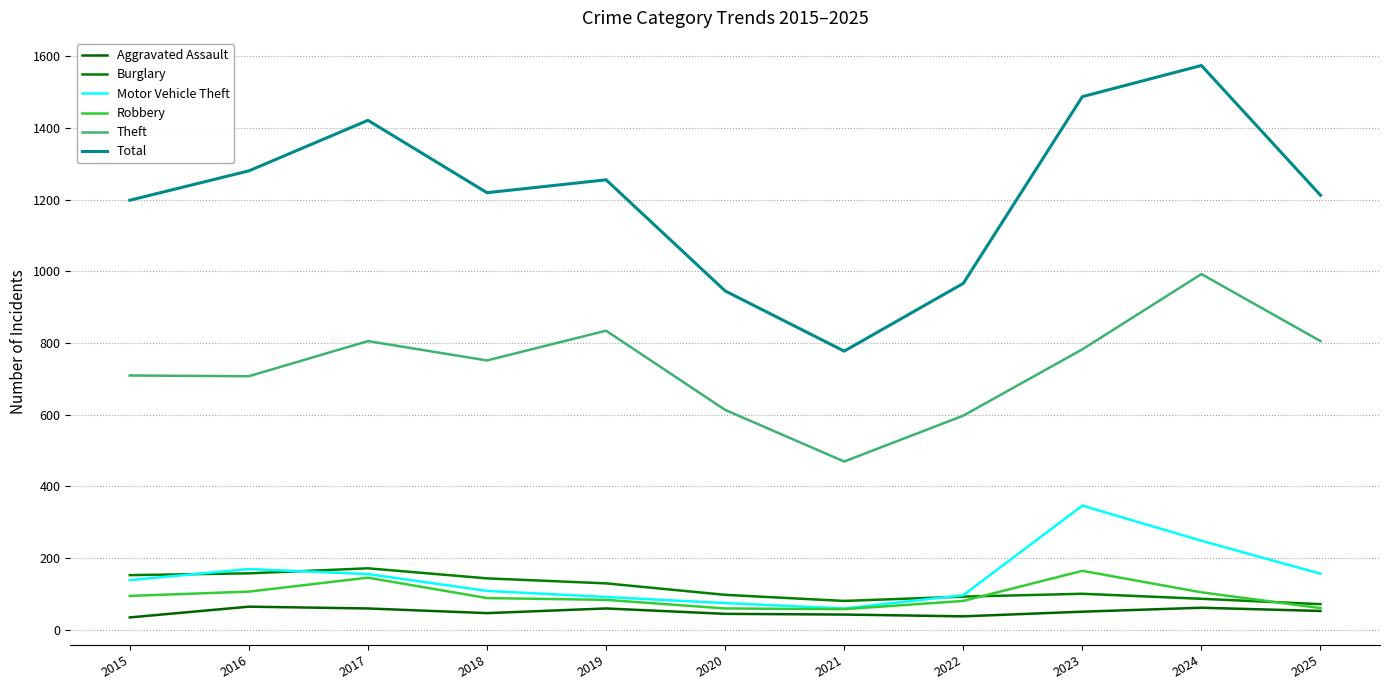

At which category is the sum across all series the highest?

2024